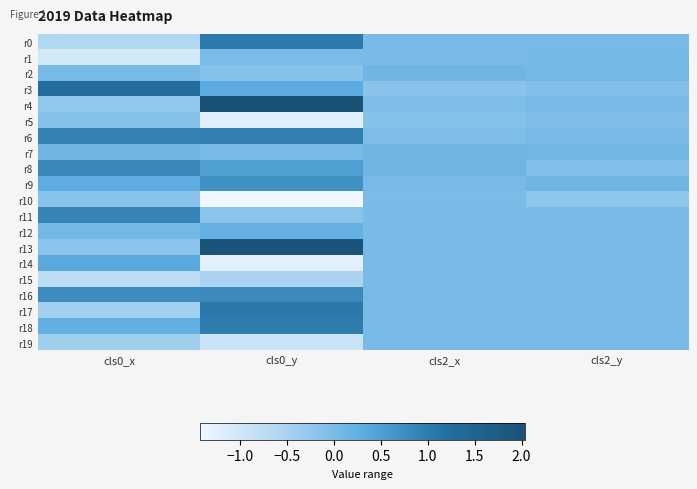

How many categories are shown in the chart?

4